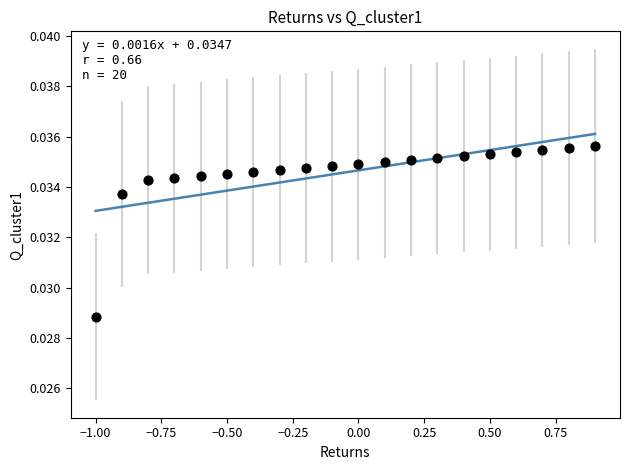

What is the range of X values (max minus min)?

1.9